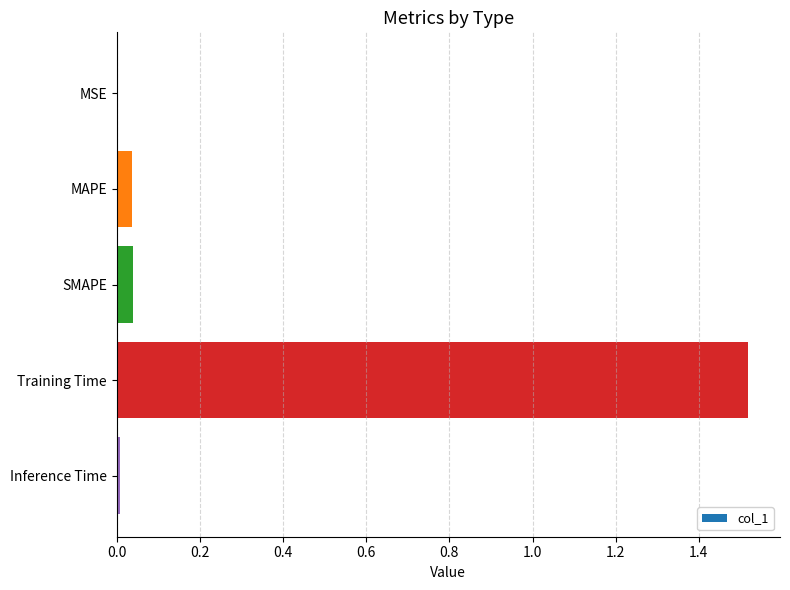

Which has a higher value, SMAPE or MSE?

SMAPE